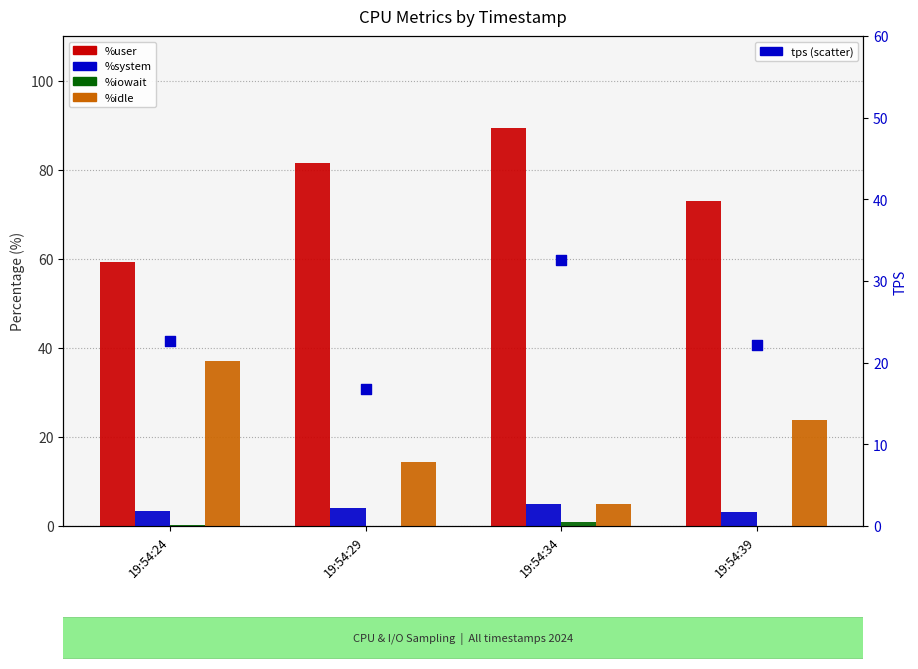

At which category is the sum across all series the highest?

19:54:34